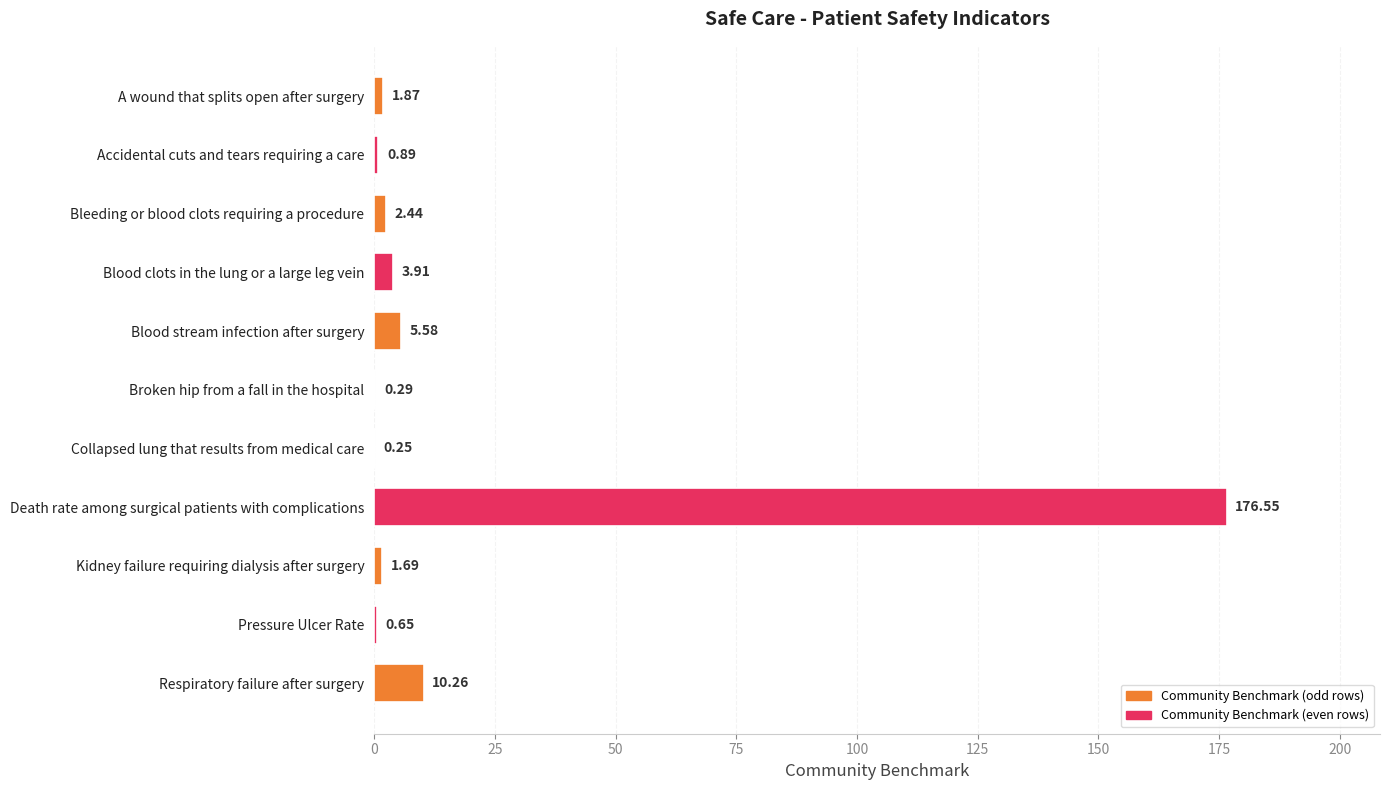

What is the ratio of the value at Bleeding or blood clots requiring a procedure to the value at Kidney failure requiring dialysis after surgery?

1.4